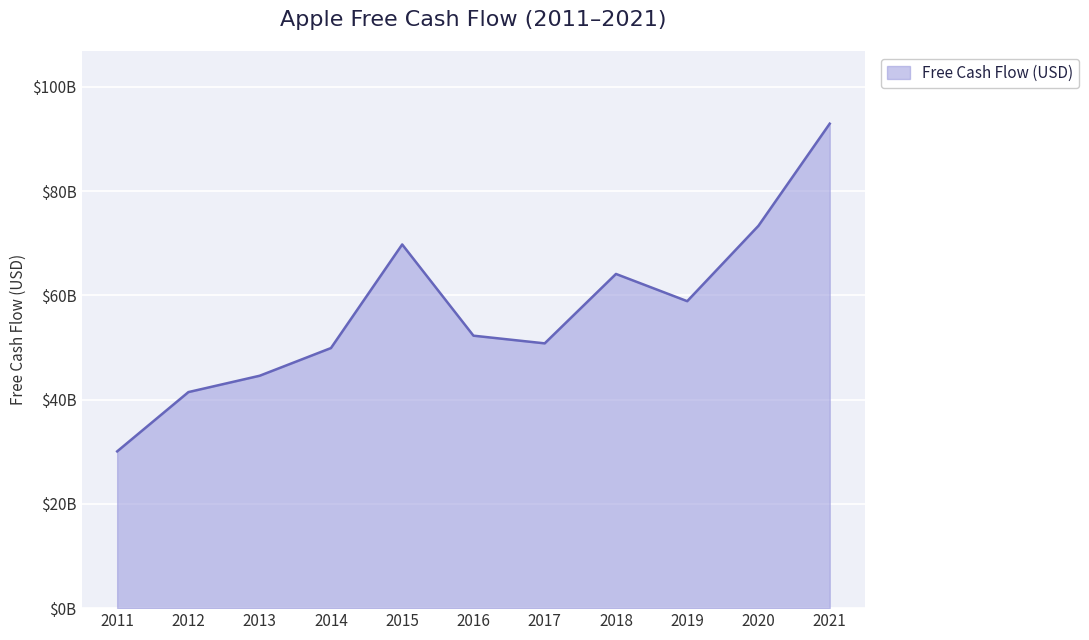

Does the chart display data point markers on the line(s)?

No